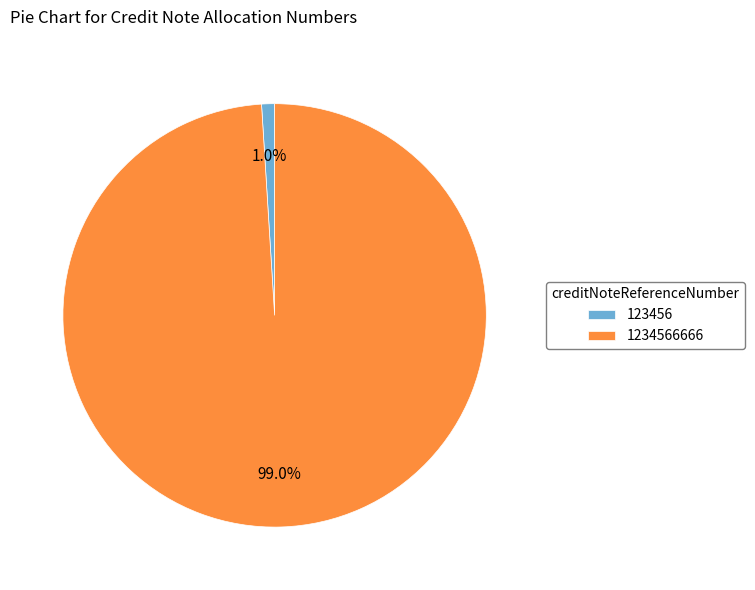

Does any single category account for the majority?

Yes